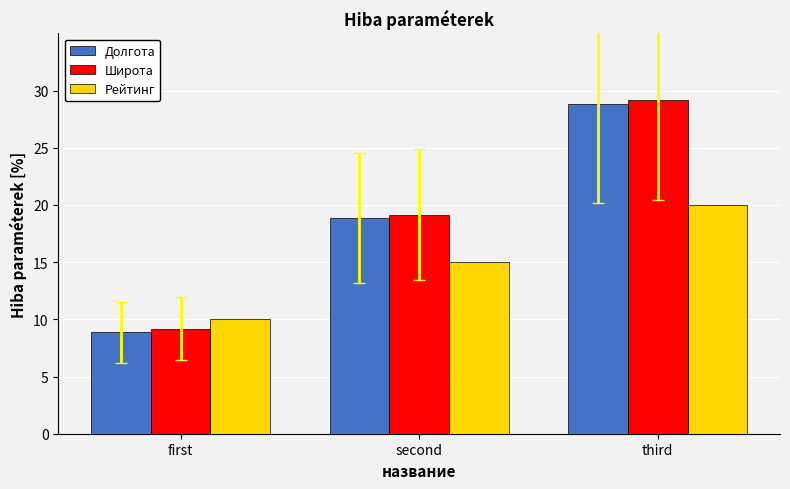

What is the spread (max minus min) of values at second?

4.2